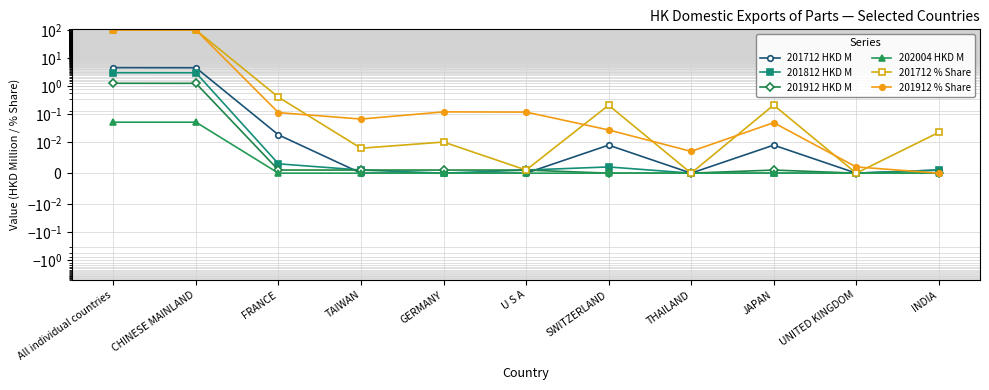

What is the sum of all 201712 HKD M values?

9.0